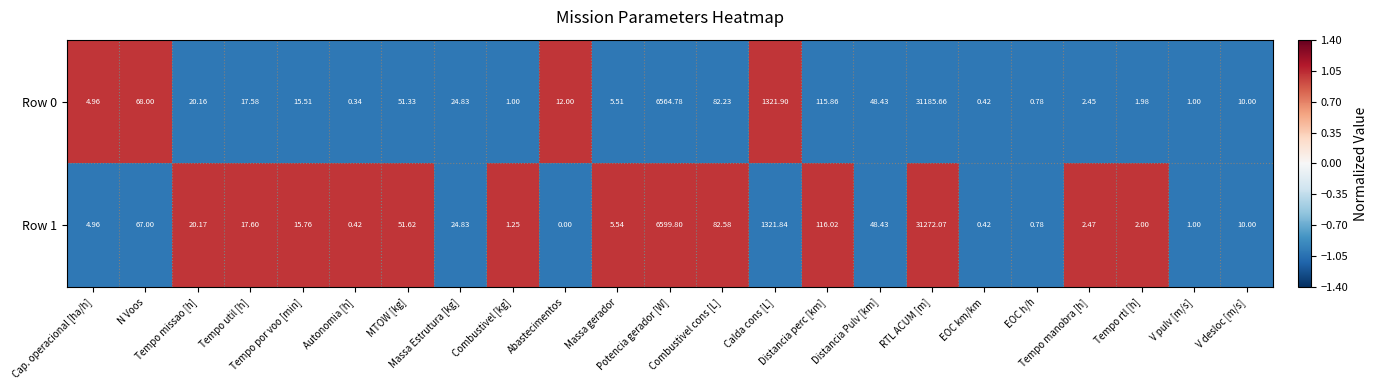

What is the maximum value shown in the chart?

31272.1